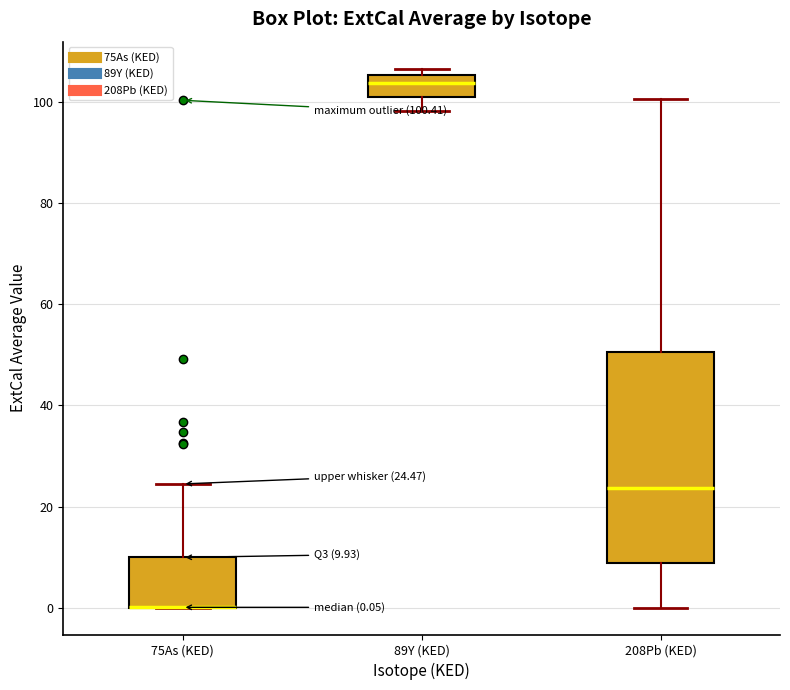

Comparing the boxes themselves (not the whiskers), which one is the tallest?

208Pb (KED)